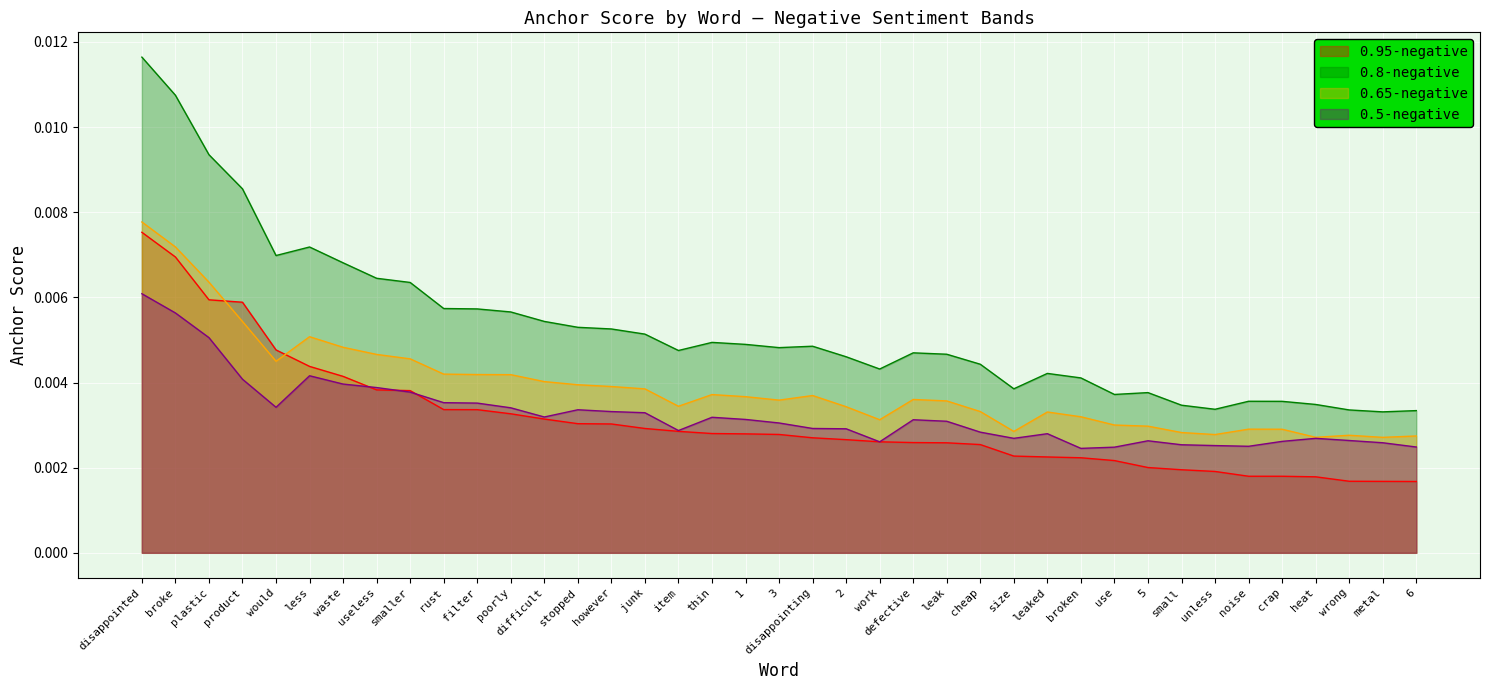

Which series has the largest total across all categories?

0.8-negative